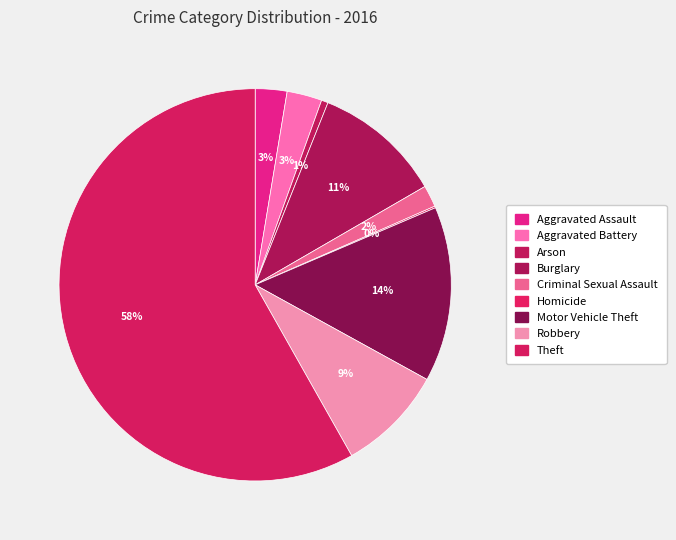

What is the change in value from Aggravated Battery to Arson?

-17